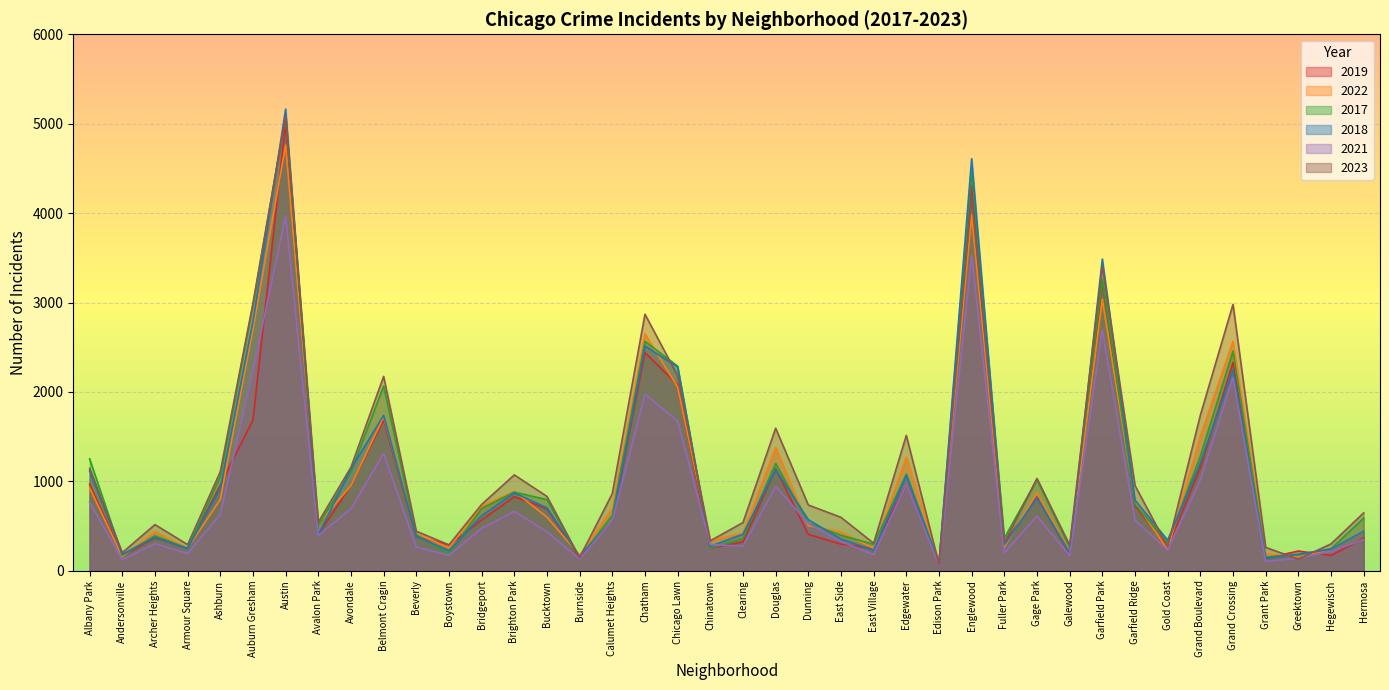

What is the total value across all series at Garfield Ridge?

4544